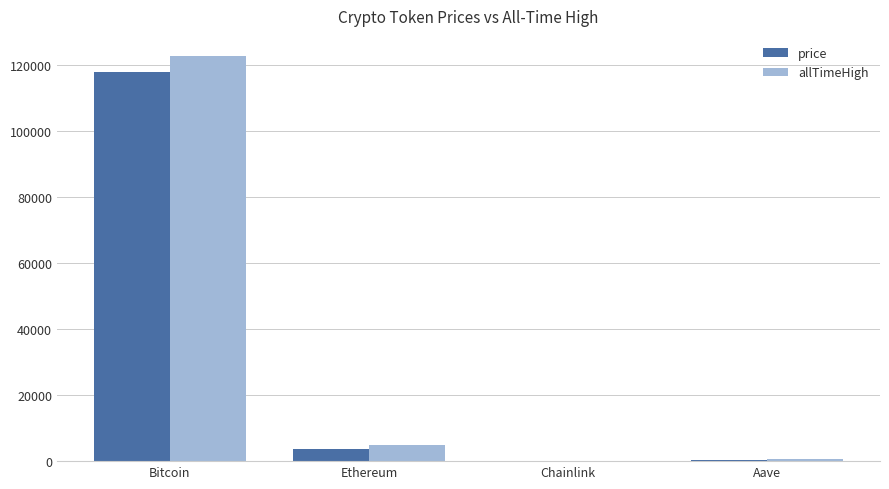

Which series changed the most between Bitcoin and Aave?

allTimeHigh